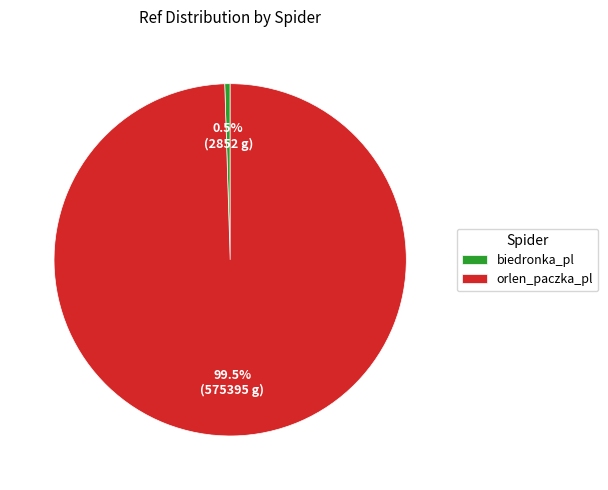

What is the largest slice in the pie chart?

orlen_paczka_pl